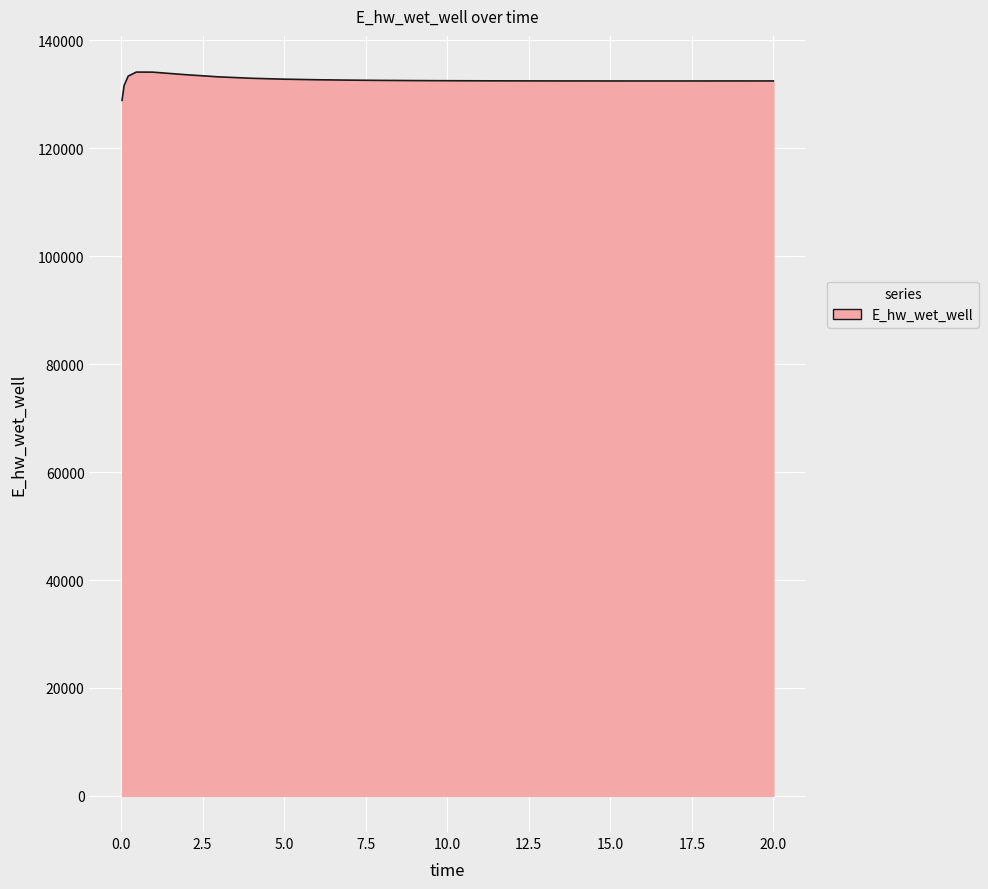

What is the smallest value displayed?

128886.9